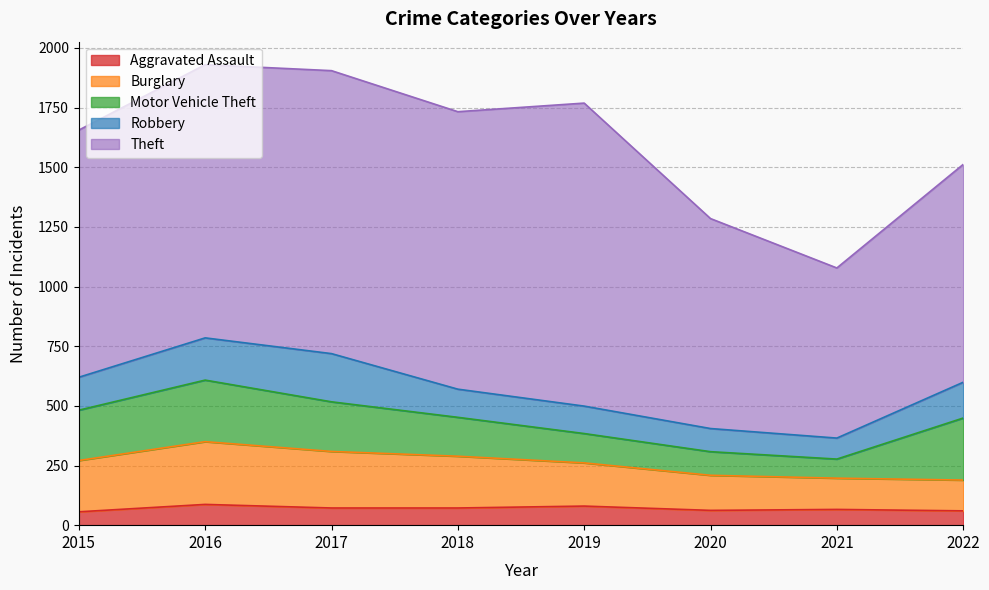

Which series has the largest range (max minus min)?

Theft